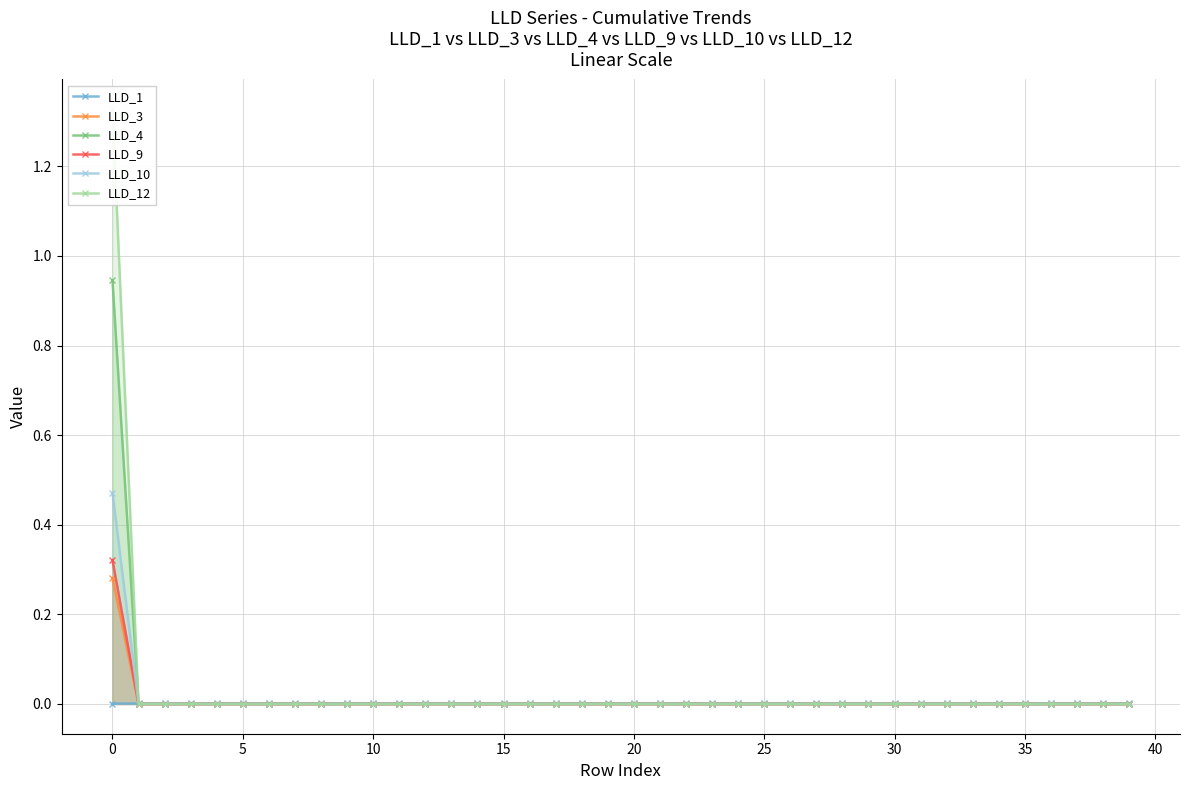

What is the difference between the maximum and minimum values in the LLD_9 series?

0.3